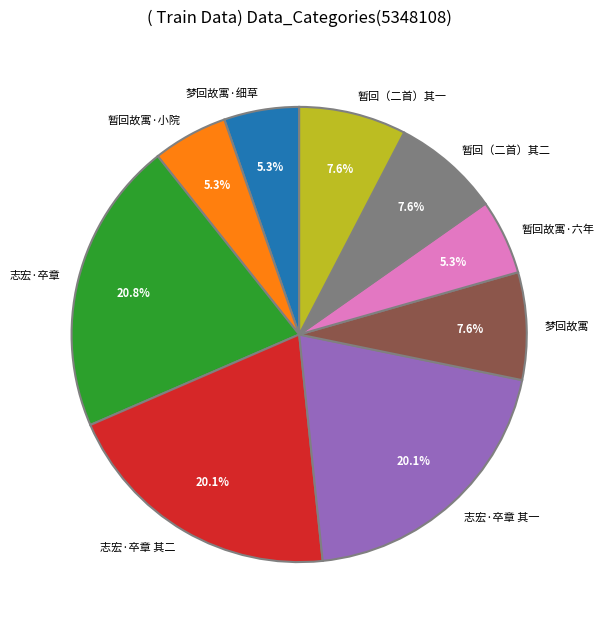

What is the largest slice in the pie chart?

志宏·卒章